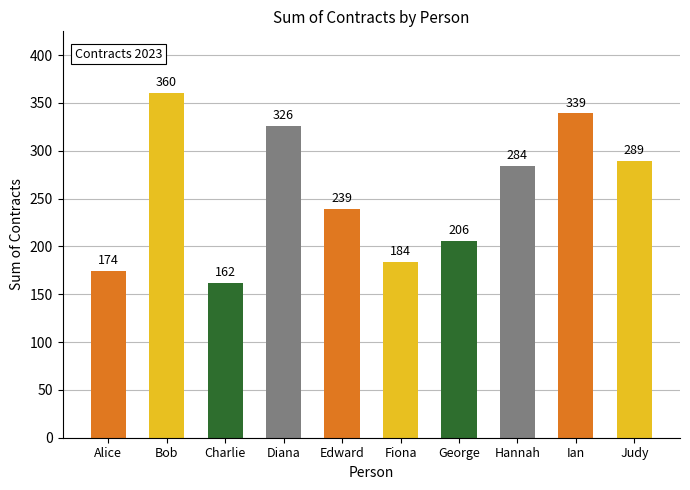

Approximately how many times larger is the value at Edward compared to Bob?

0.7